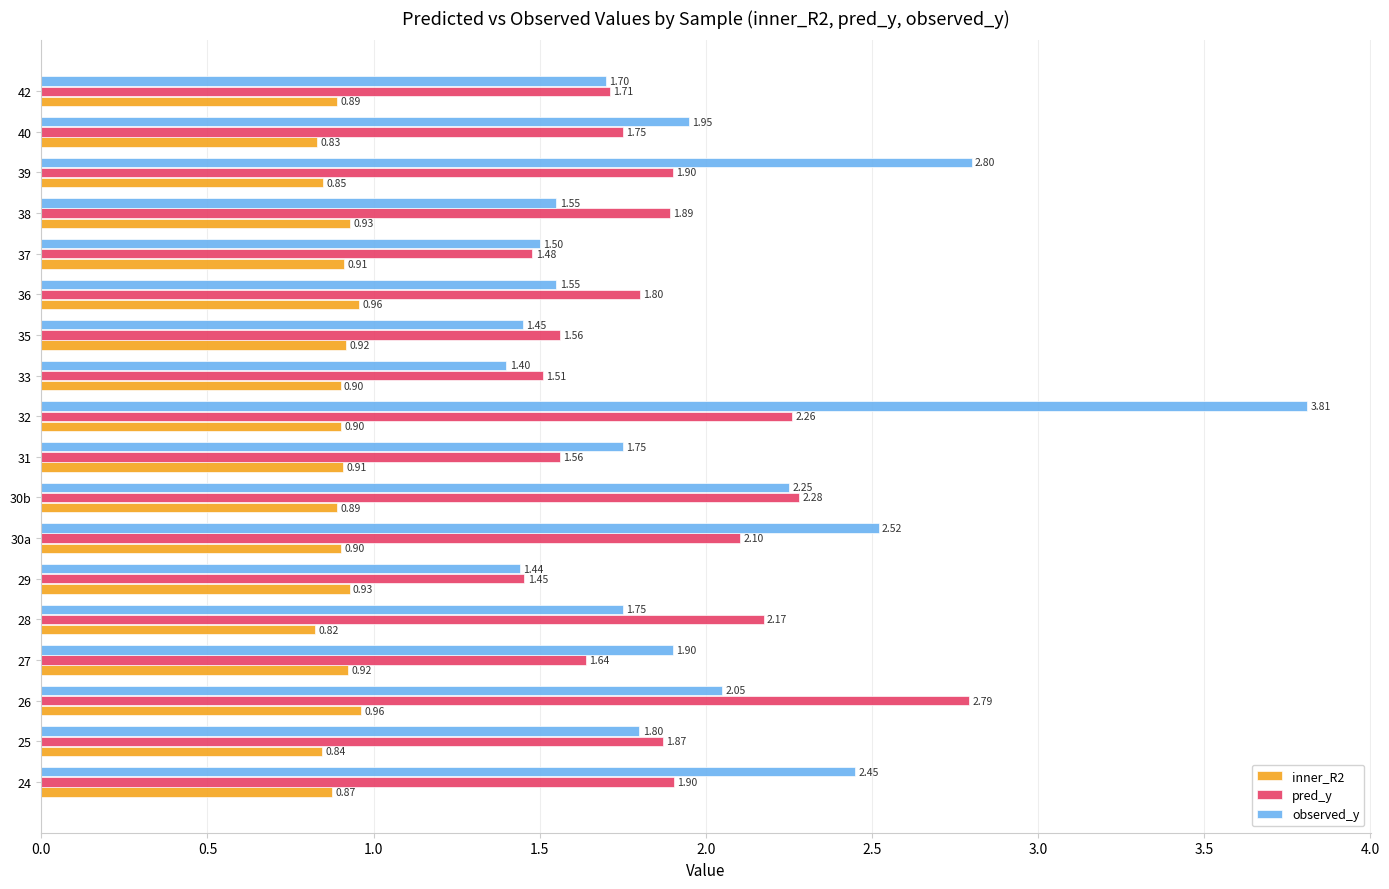

At how many categories does at least one series exceed 0?

18